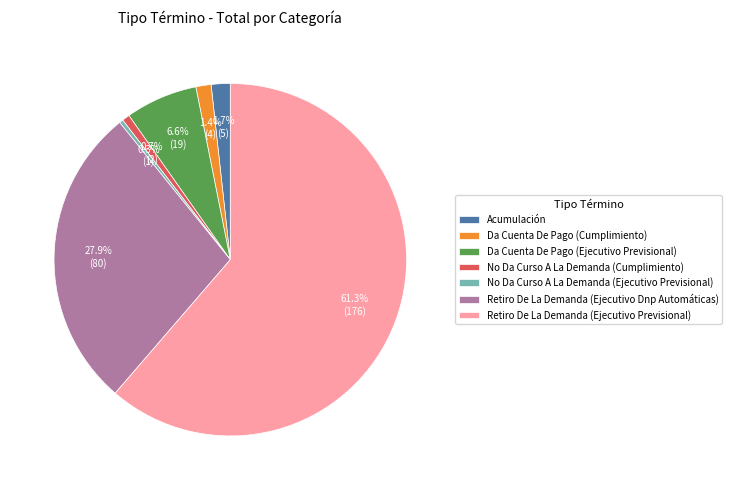

Which slice is the largest?

Retiro De La Demanda (Ejecutivo Previsional)